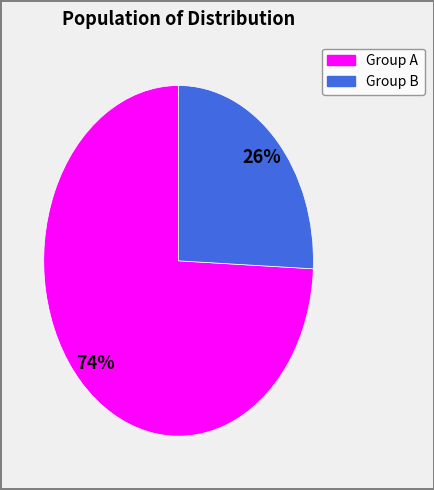

Does any single category account for the majority?

Yes